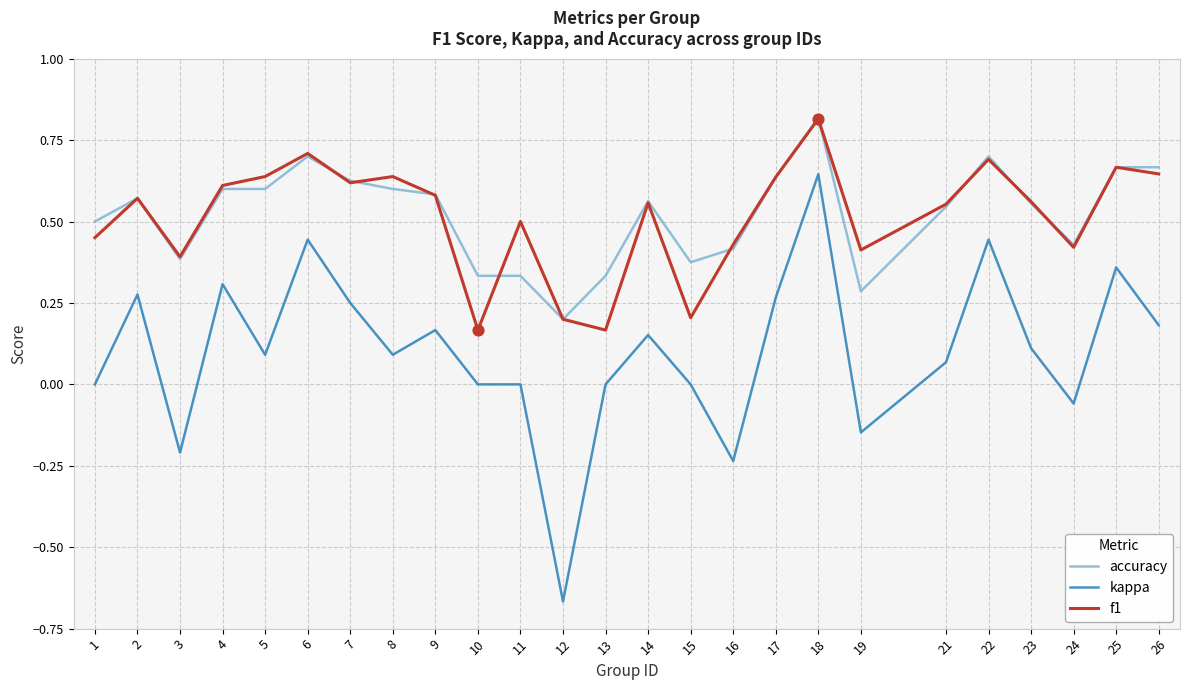

Which series changed the most between 4 and 11?

kappa